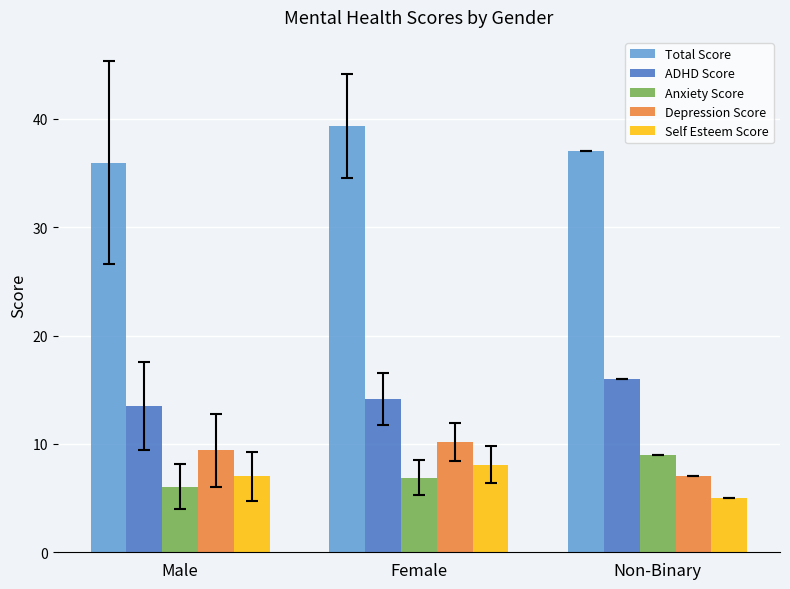

How many bars are there in each group?

5